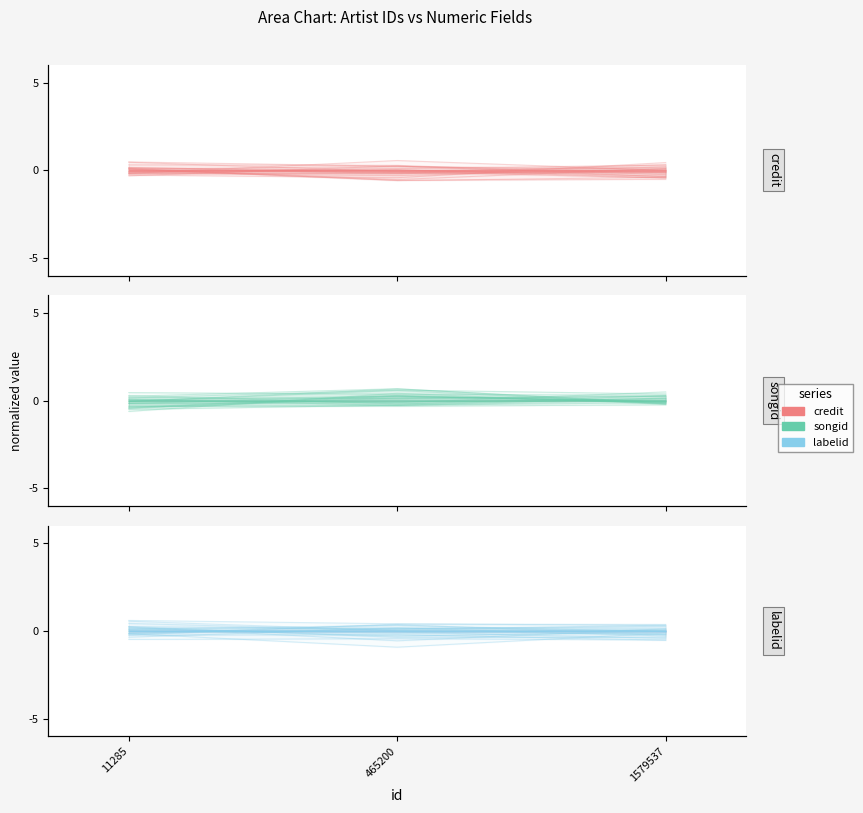

What is the spread (max minus min) of values at 465200?

0.7